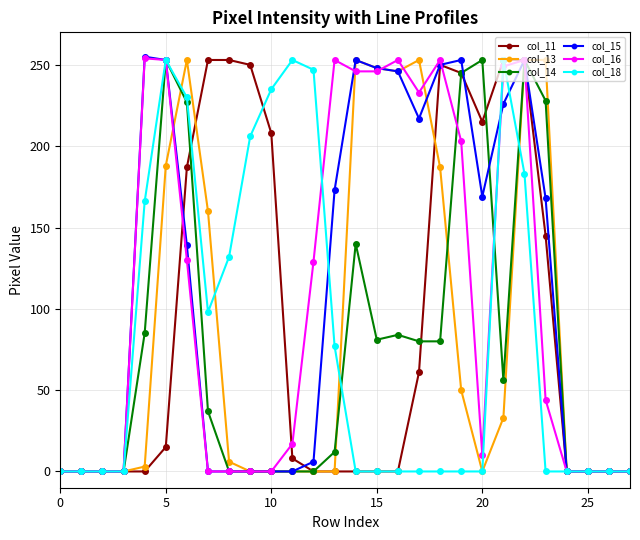

What is the maximum value shown in the chart?

255